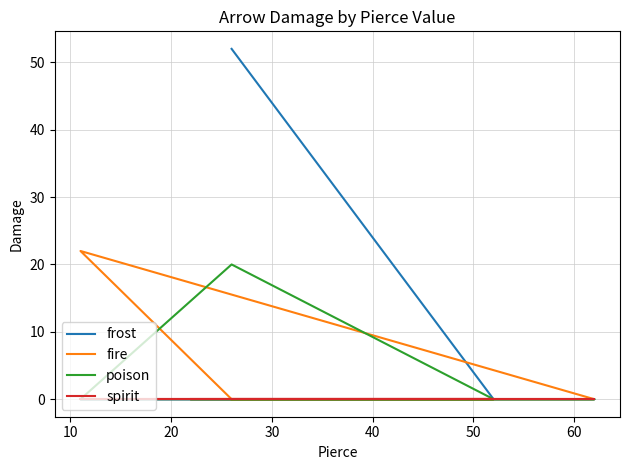

The frost series shows 0 at 40. True or false?

True